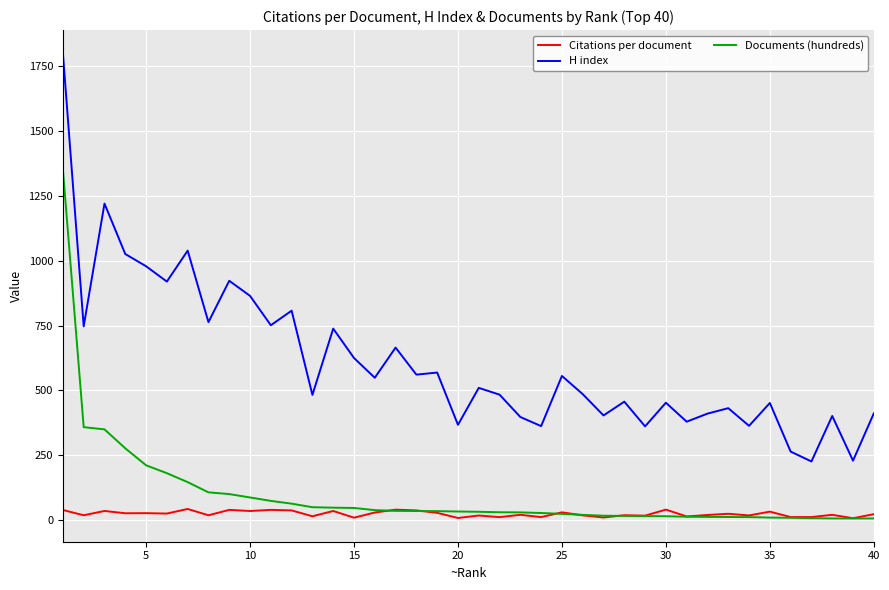

How many lines are shown in the chart?

3